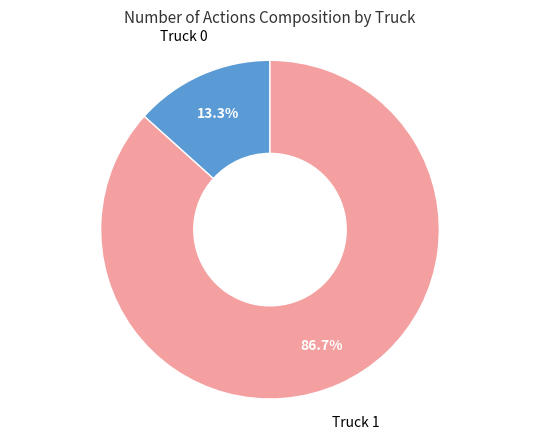

Is there any slice that represents more than half of the pie?

Yes